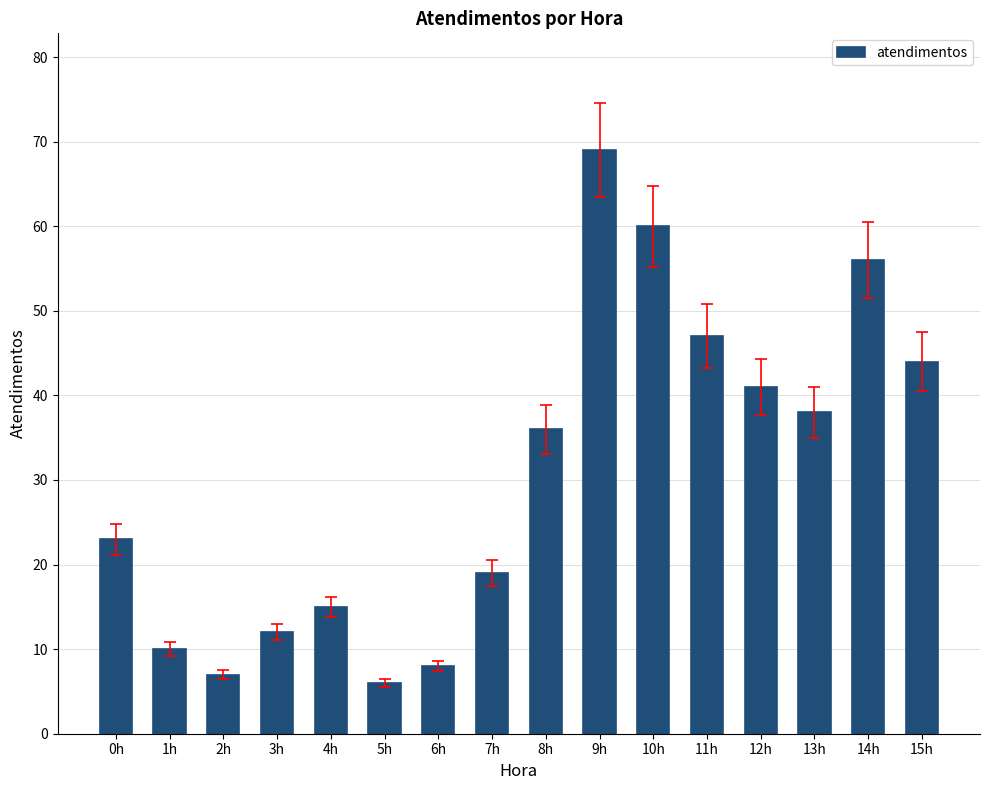

Is it true that the value at 1h is 6?

False